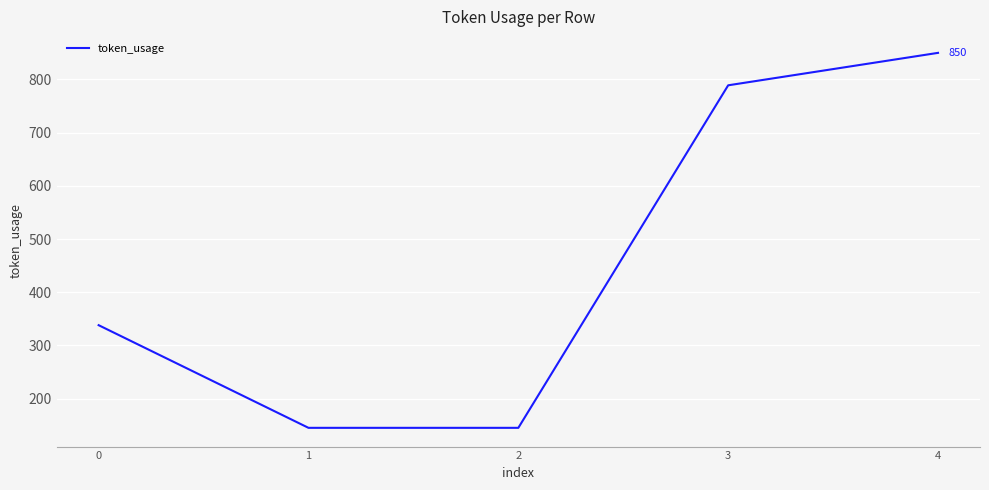

Is it true that the value at 4 is 1382?

False